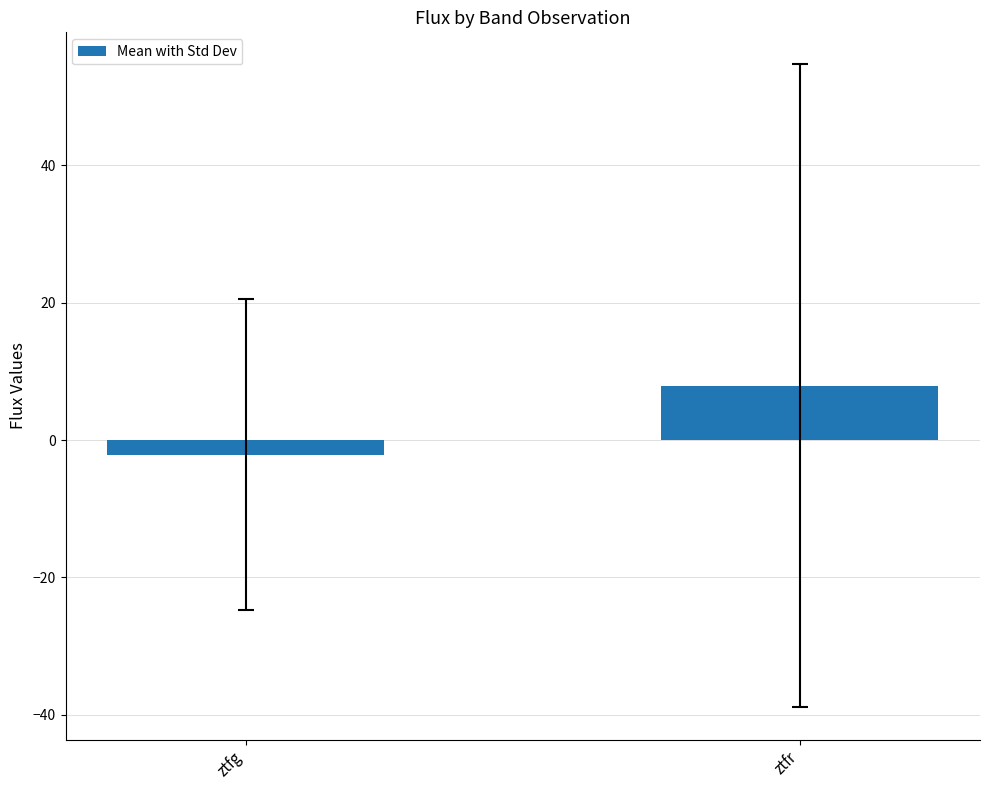

What is the value of the 2nd bar from the left?

7.9